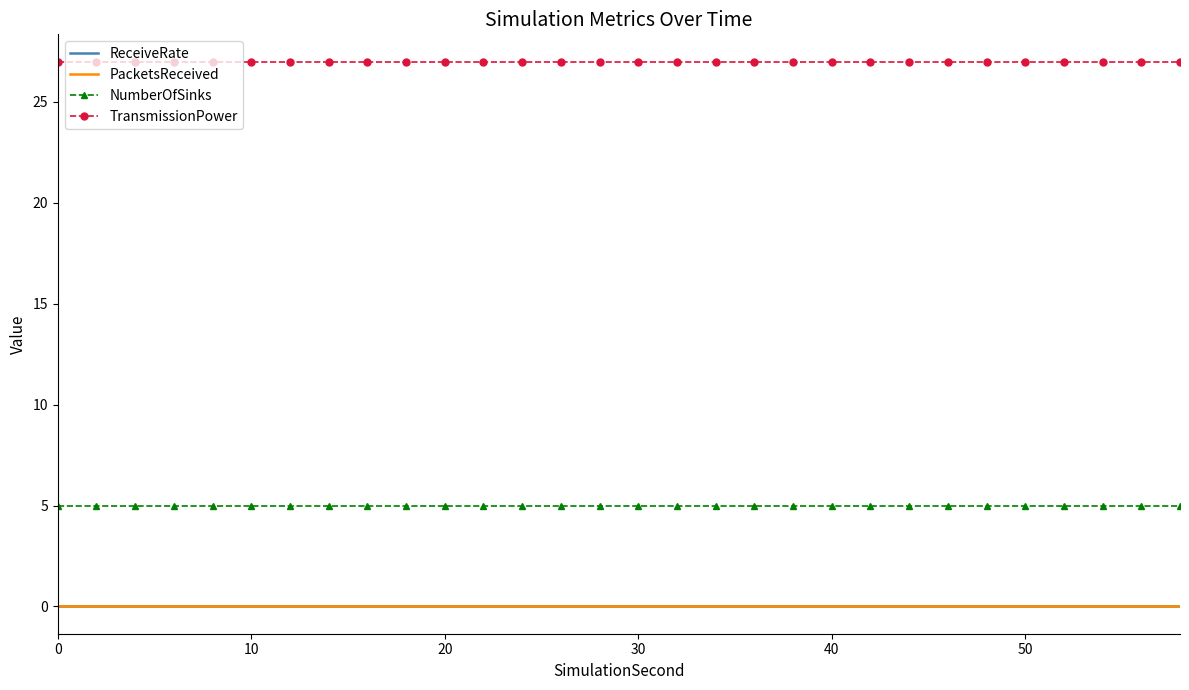

Does the chart have visible grid lines?

No